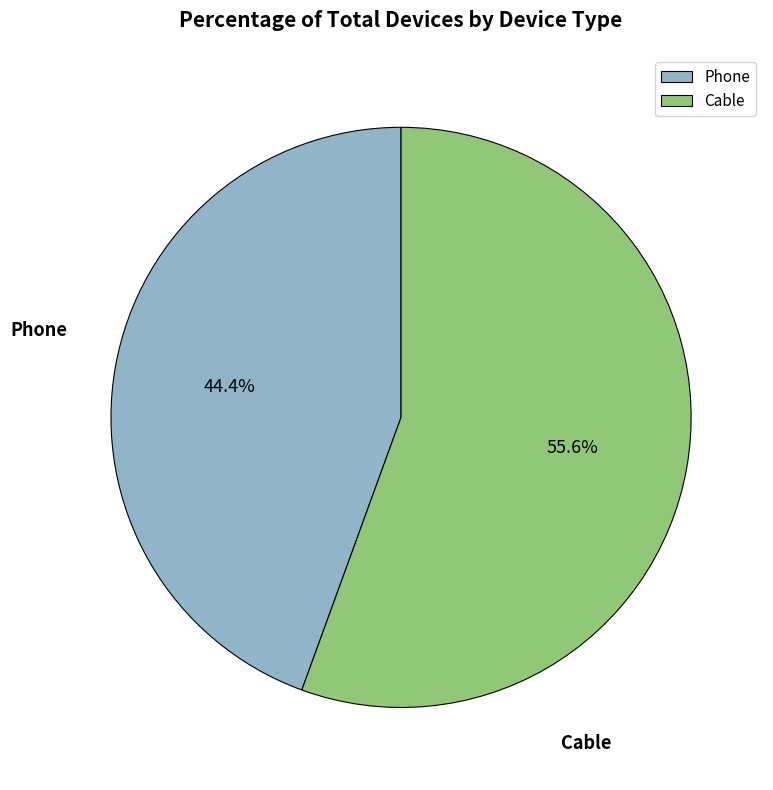

To the nearest percent, what is the combined percentage of Phone and Cable?

100%